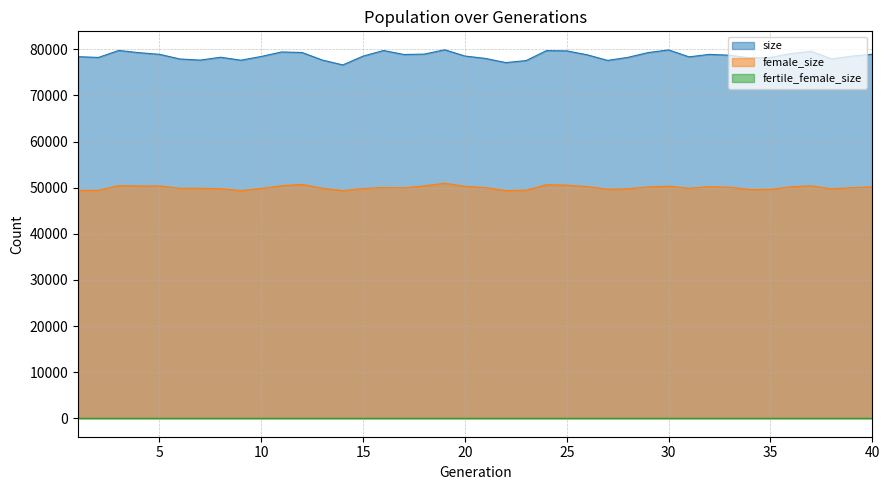

Which series has the largest total across all categories?

size